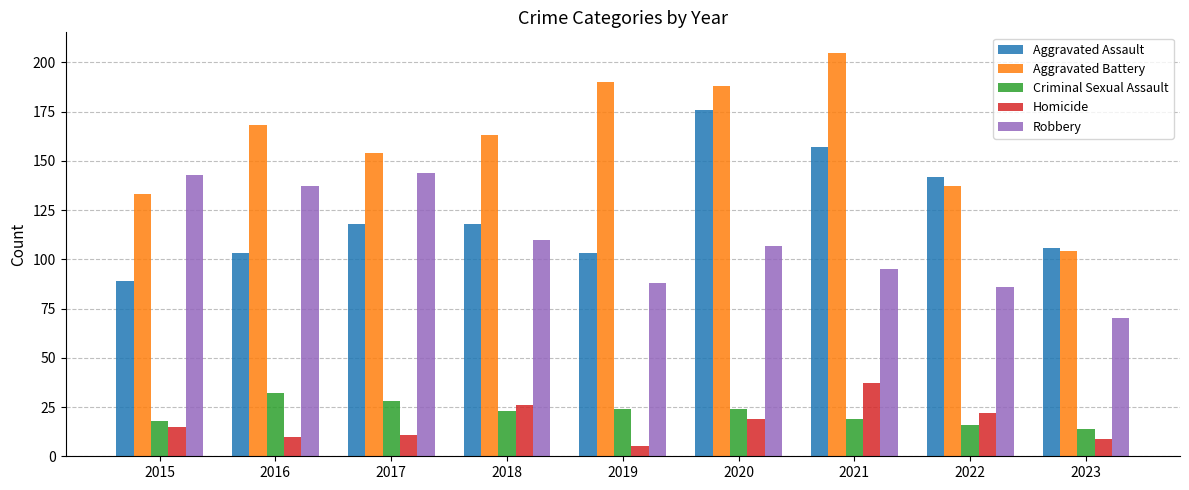

How many series are shown in this chart?

5